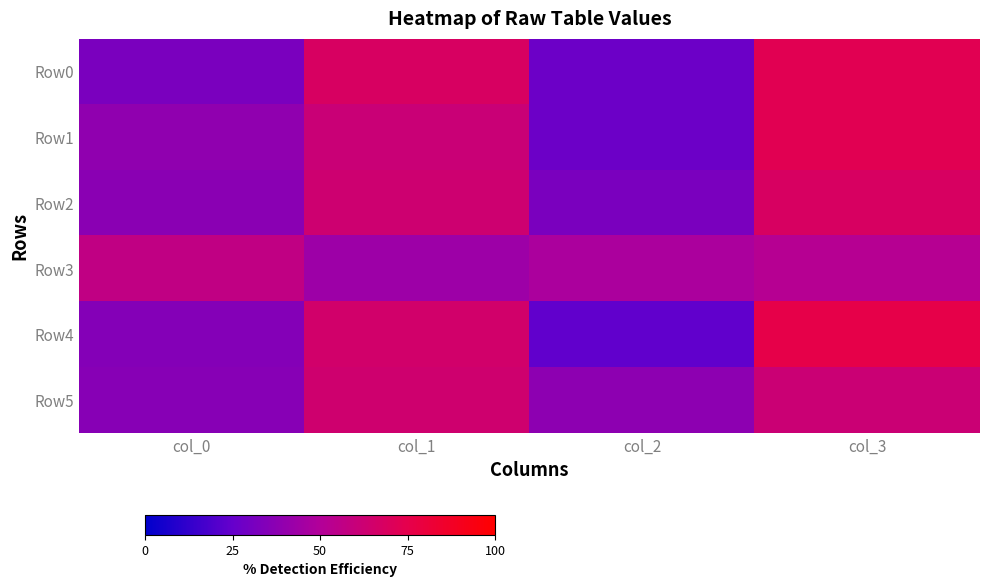

What is the spread (max minus min) of values at col_2?

24